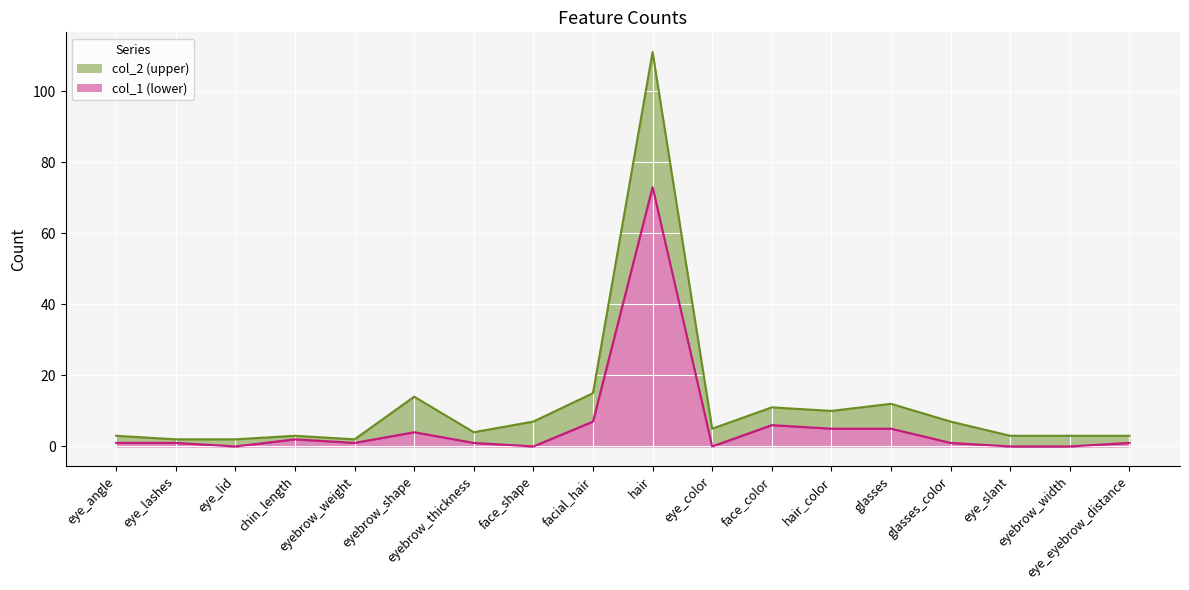

What is the lowest value of the col_2 line series?

2